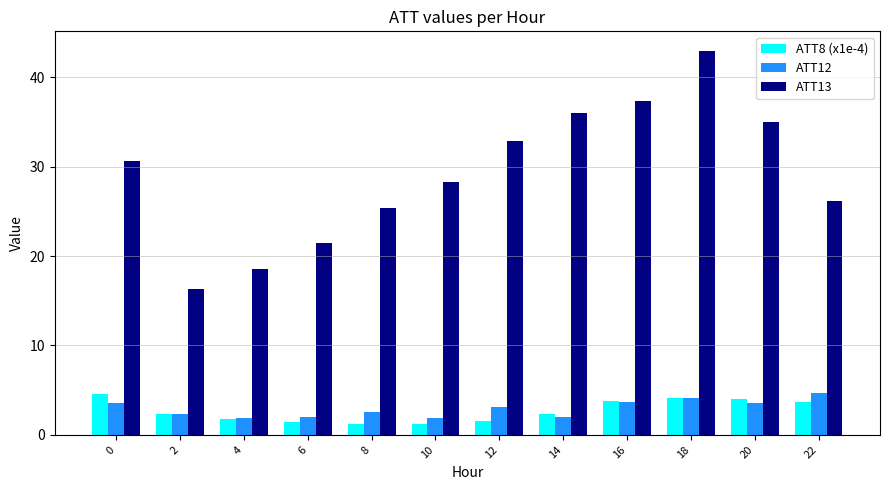

What is the sum of all ATT13 values?

351.0